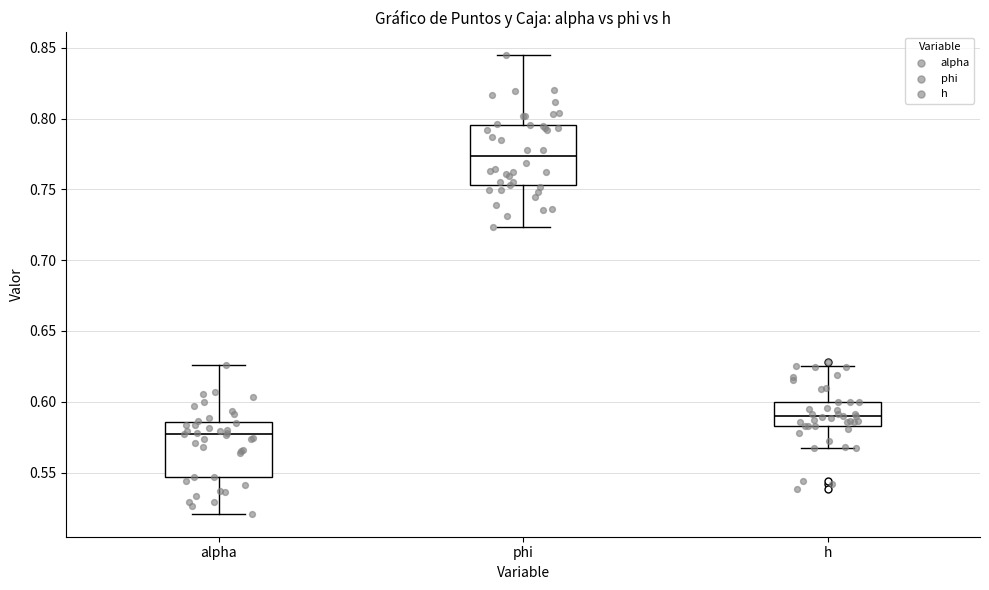

Which box's median line is the highest?

phi